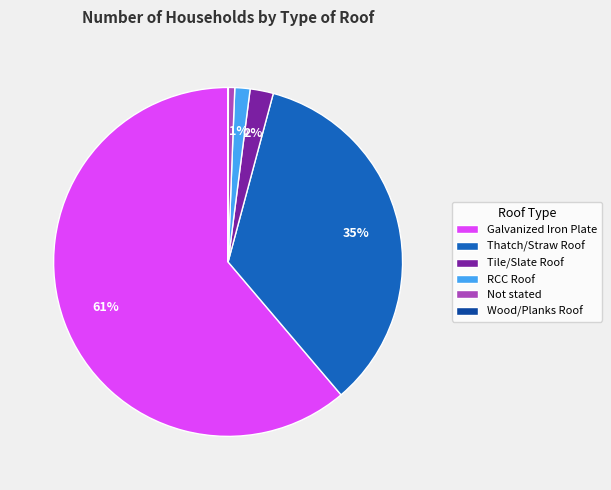

To the nearest percent, what is the average slice percentage?

17%